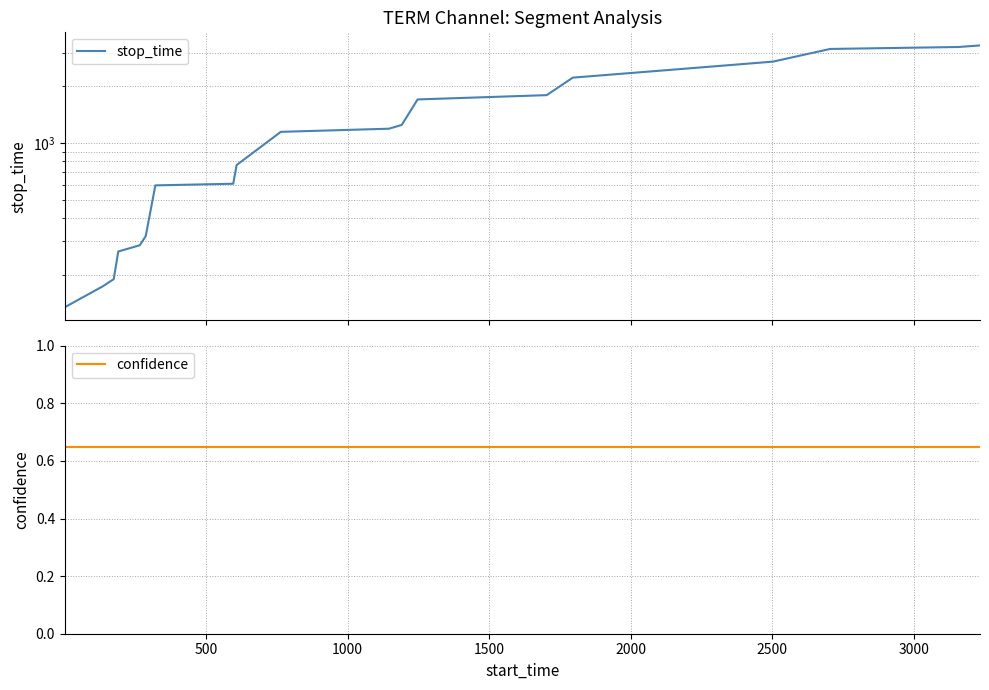

Reading right to left, what are all the values shown in this chart?

stop_time: 3295.0	3232.0	3156.0	2703.0	2501.0	2222.0	1794.0	1702.0	1246.0	1190.0	1145.0	763.0	607.0	595.0	320.0	286.0	265.0	189.0	173.0	134.0
confidence: 0.6	0.6	0.6	0.6	0.6	0.6	0.6	0.6	0.6	0.6	0.6	0.6	0.6	0.6	0.6	0.6	0.6	0.6	0.6	0.6